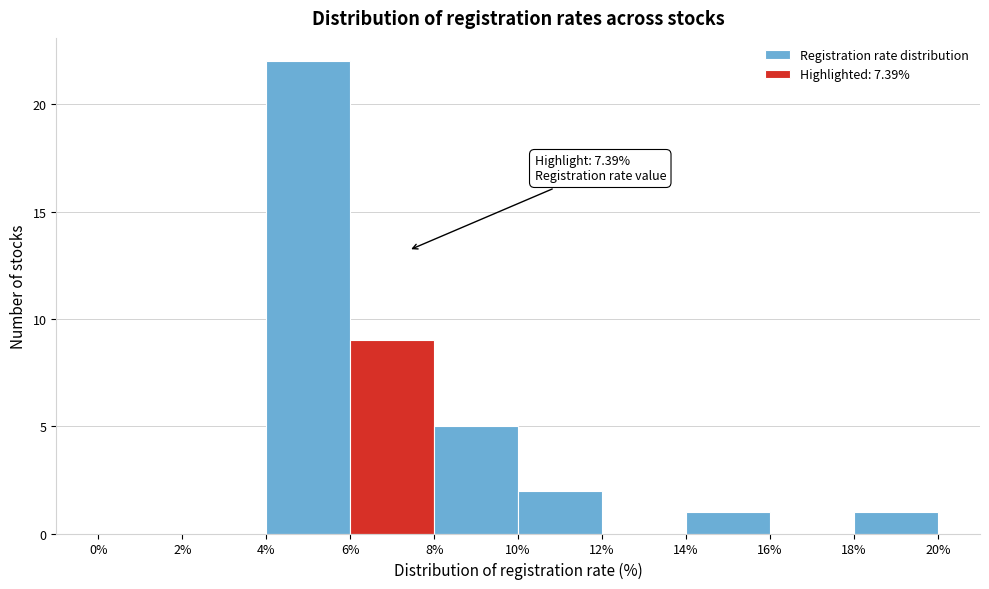

Over which range of the x-axis is the bar tallest?

4% to 6%